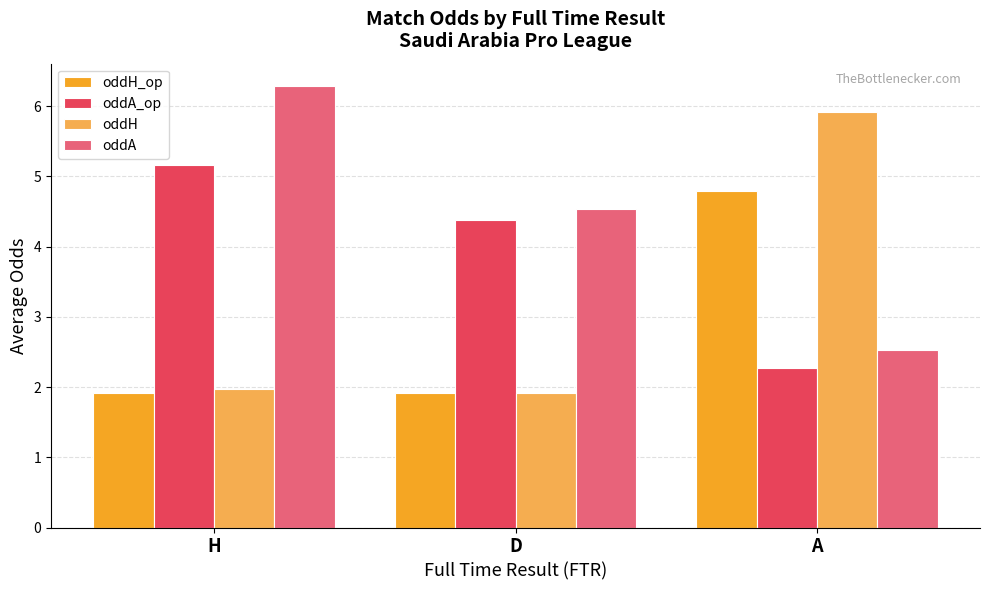

The oddA series shows 0.6 at A. True or false?

False